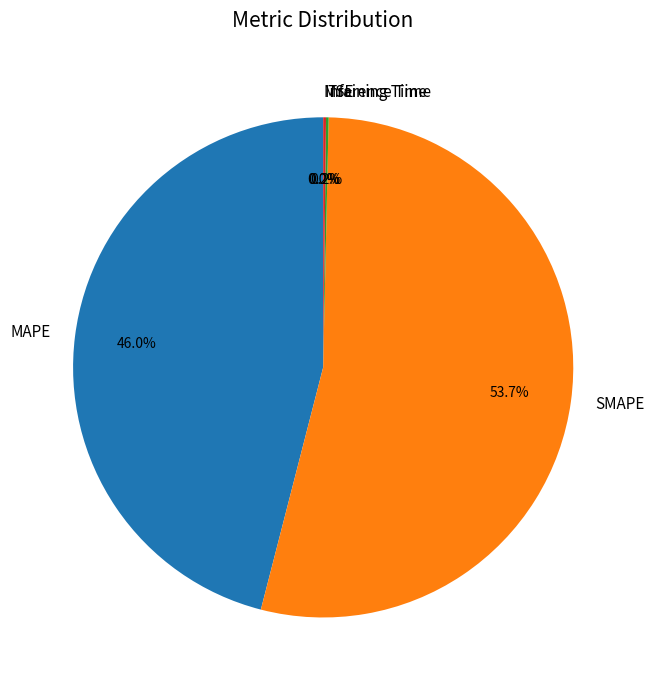

Is there a majority slice in this chart?

Yes